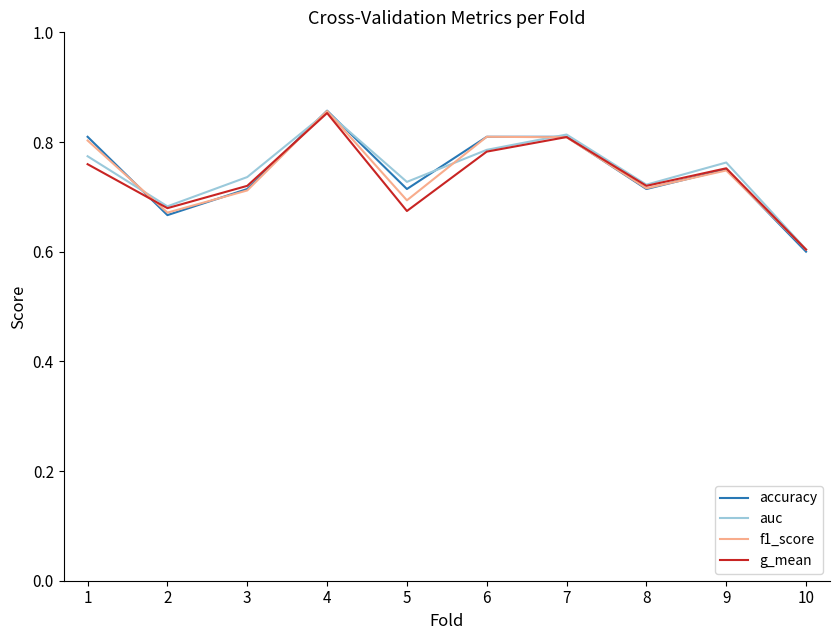

Is the value of g_mean at 3 greater than the value of accuracy at 4?

No